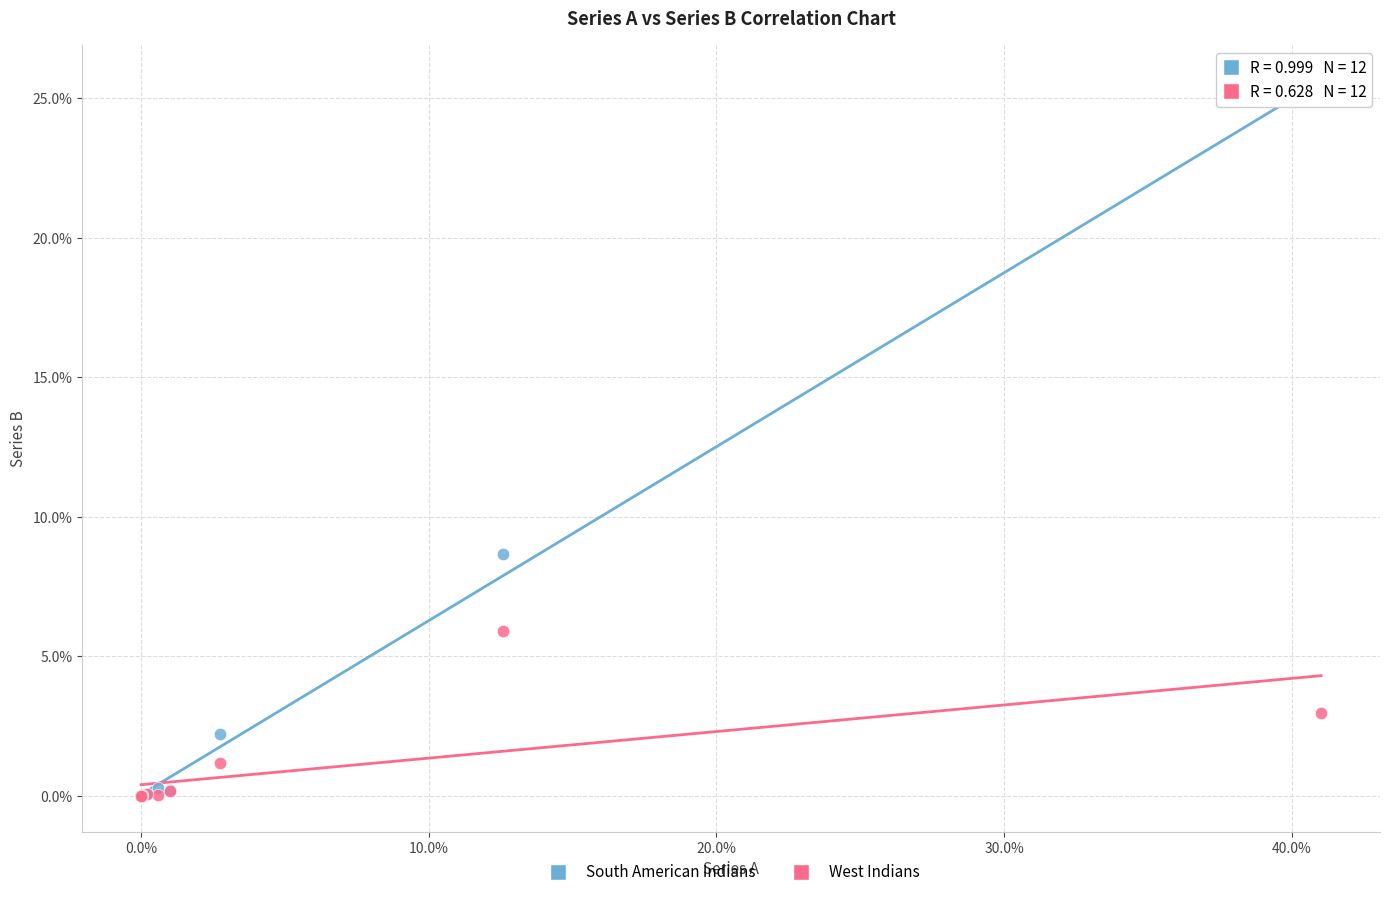

Across all series, what Y value is closest to 12?

8.7